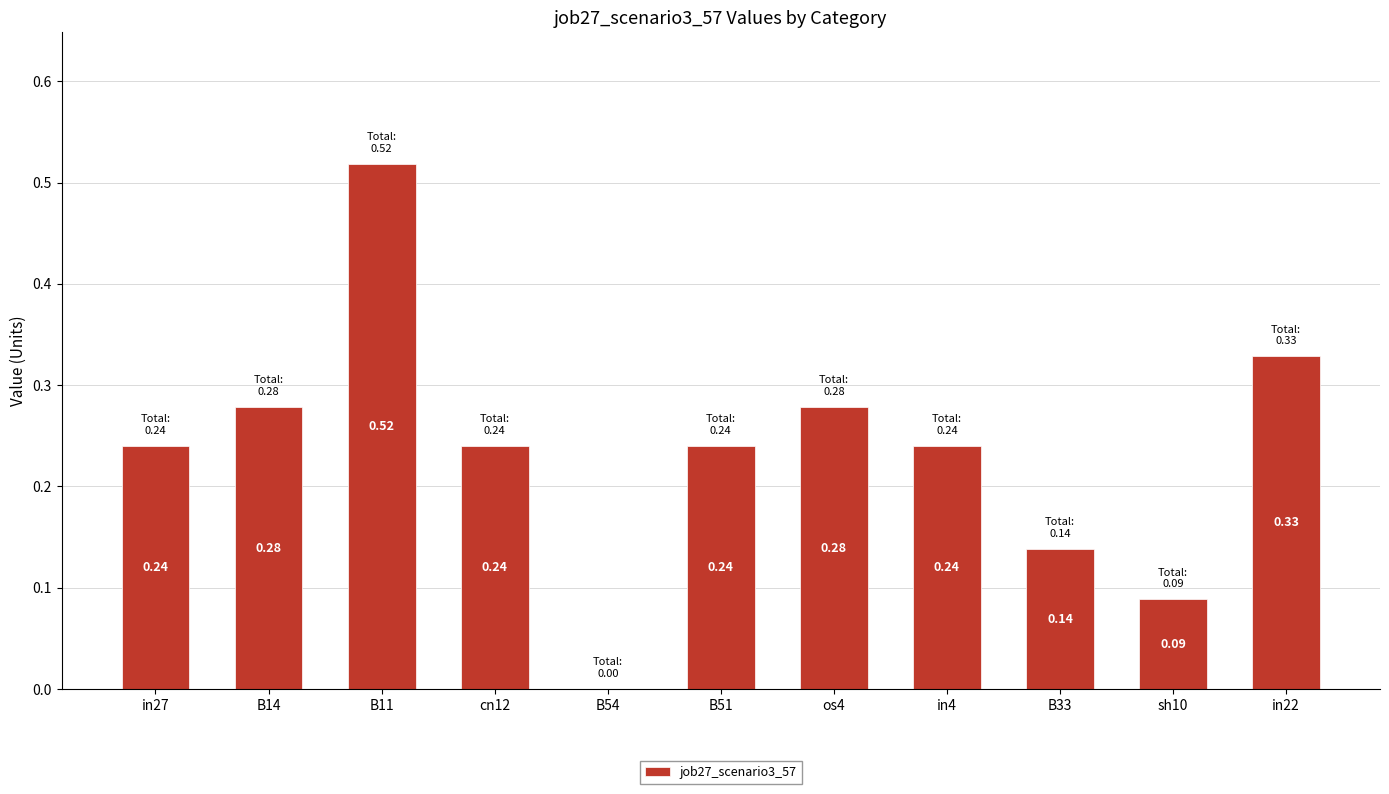

What is the change in value from in27 to B11?

+0.3